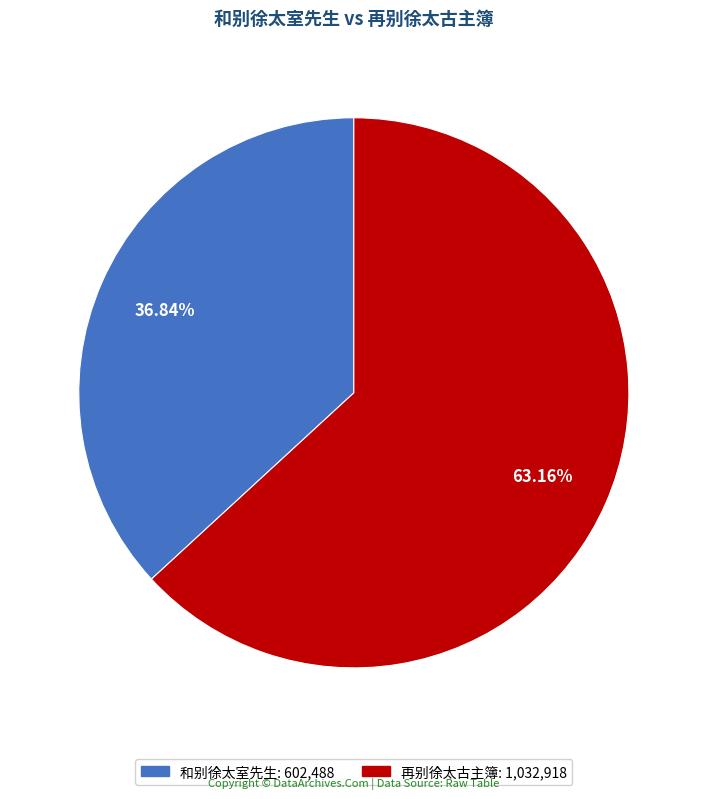

Approximately how many times larger is the value at 再别徐太古主簿 compared to 和别徐太室先生?

1.7